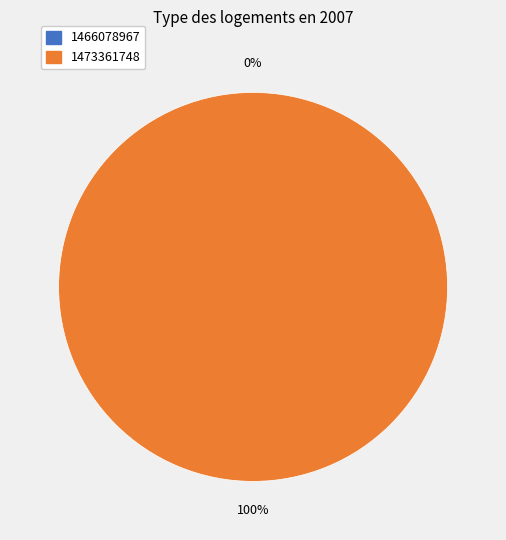

Rank the categories by value from lowest to highest.

1466078967, 1473361748